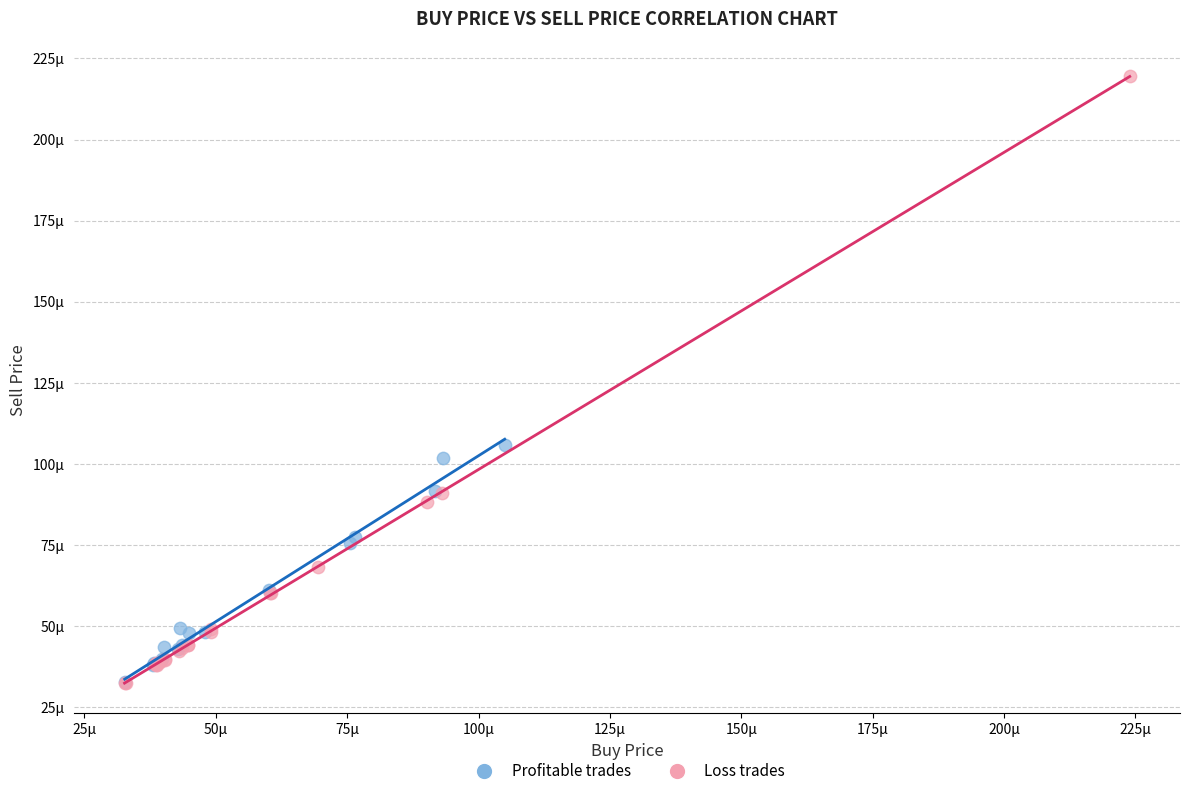

Which series has the largest Y range (max minus min)?

Loss trades